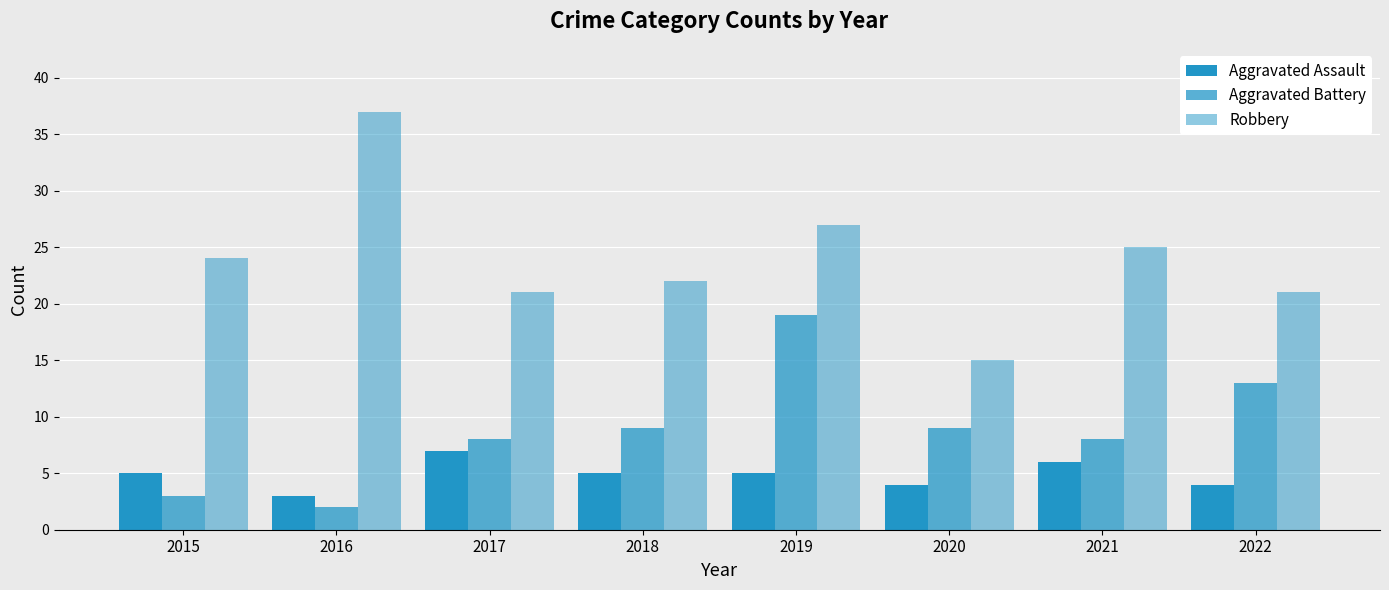

How many bars are there in total?

24